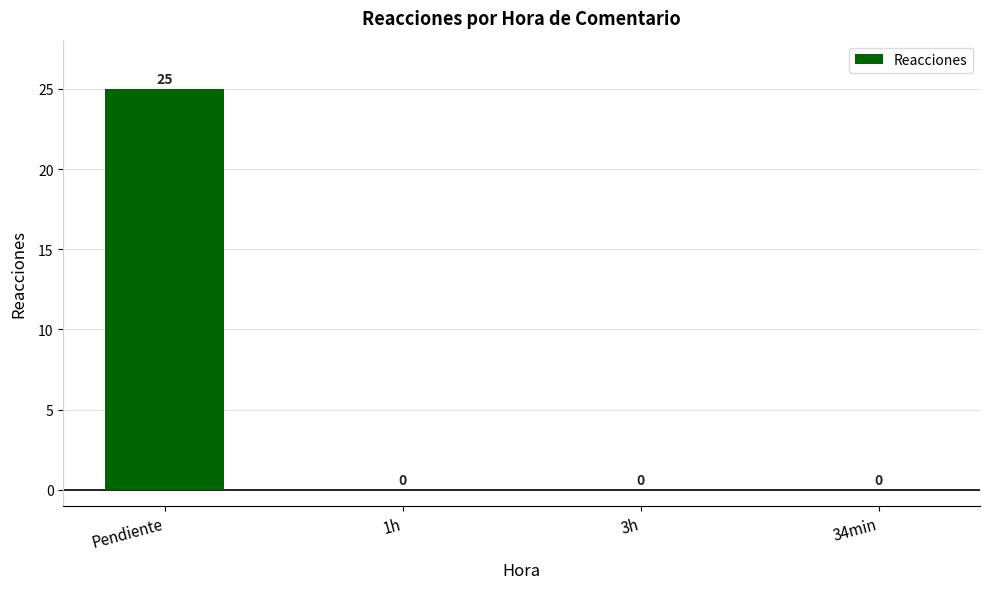

What is the sum of all values?

25